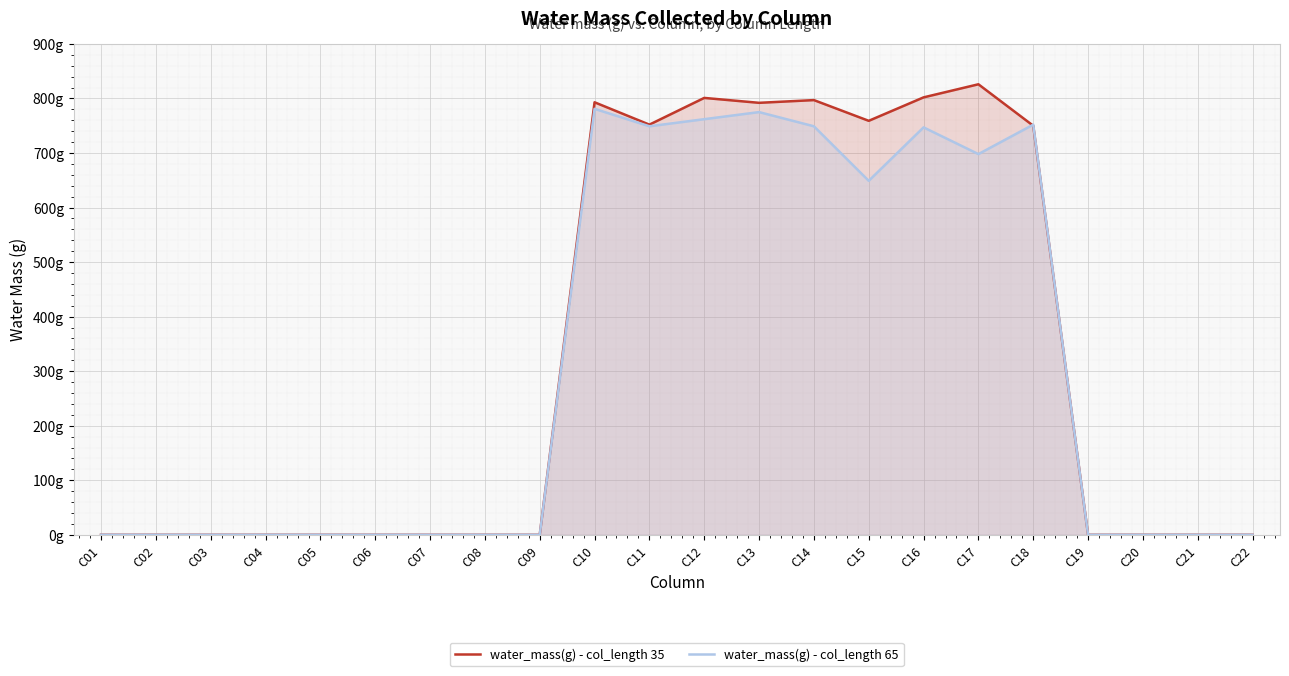

What is the sum of the water_mass(g) - col_length 35 values at C16 and C20?

802